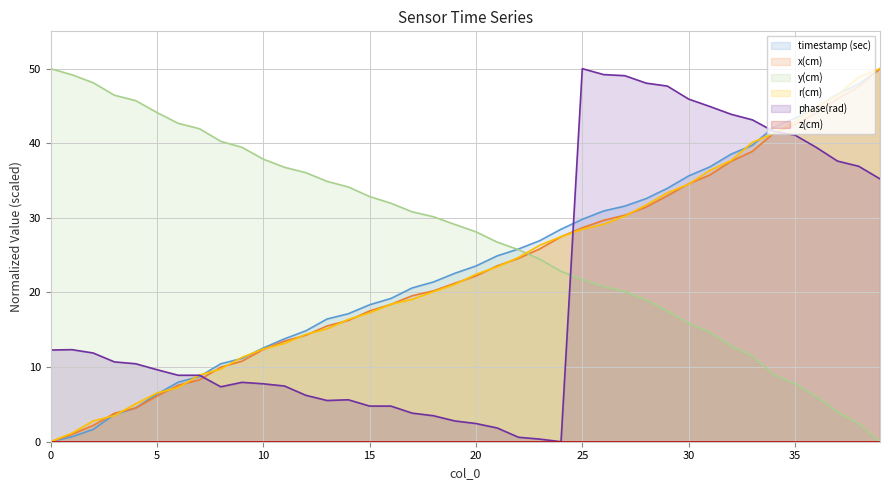

True or false: timestamp (sec) has more than 2 points higher than both neighbors.

False